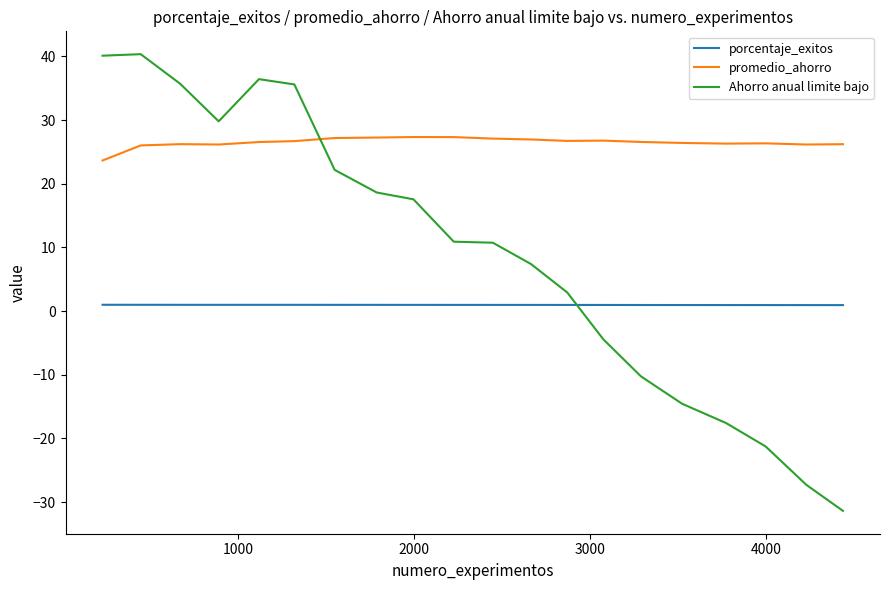

List the series in order of their overall mean, highest first.

promedio_ahorro, Ahorro anual limite bajo, porcentaje_exitos